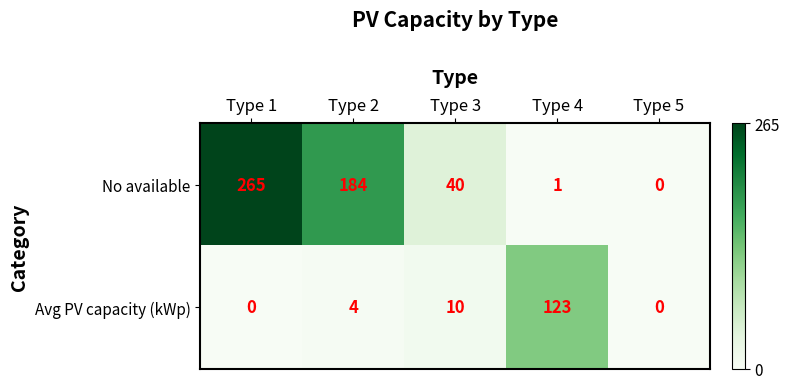

How many data points does each series have?

5